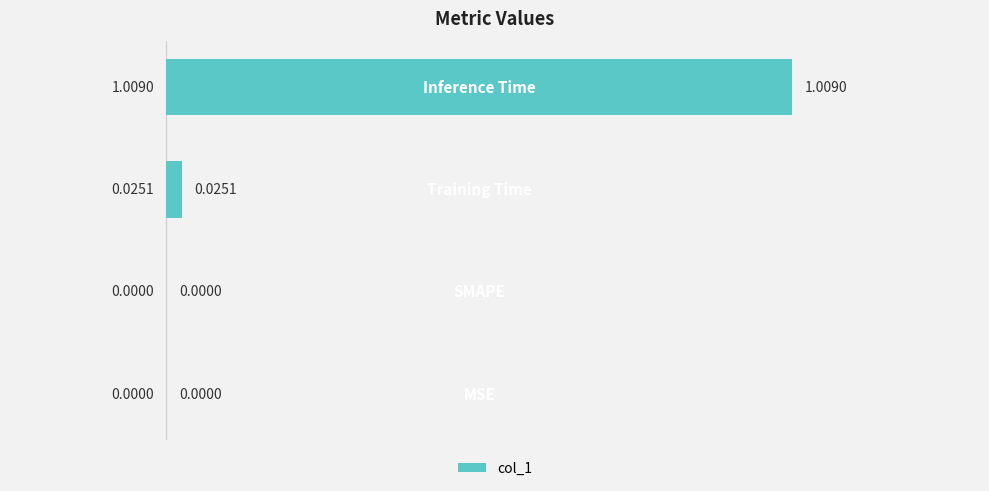

Are the bars horizontal?

Yes